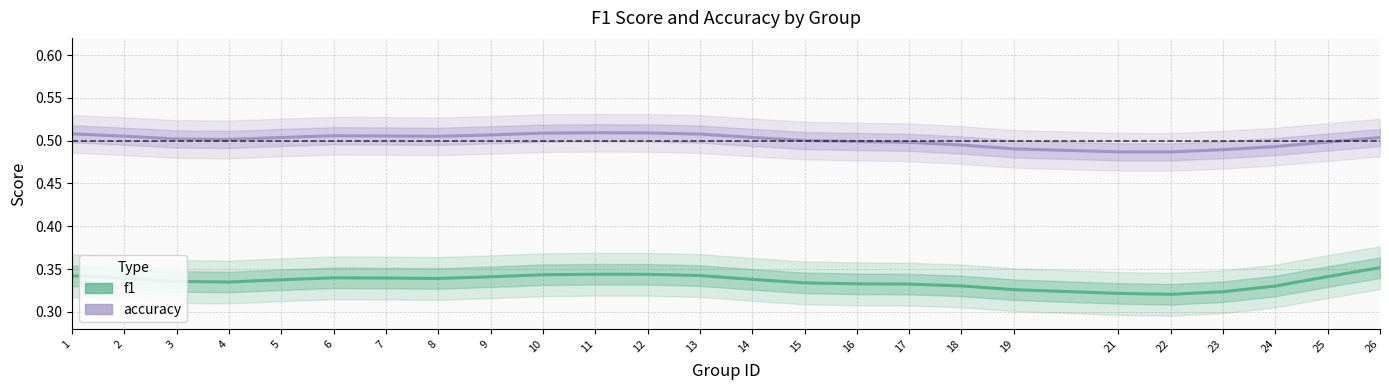

What is the average value of the f1 series?

0.3